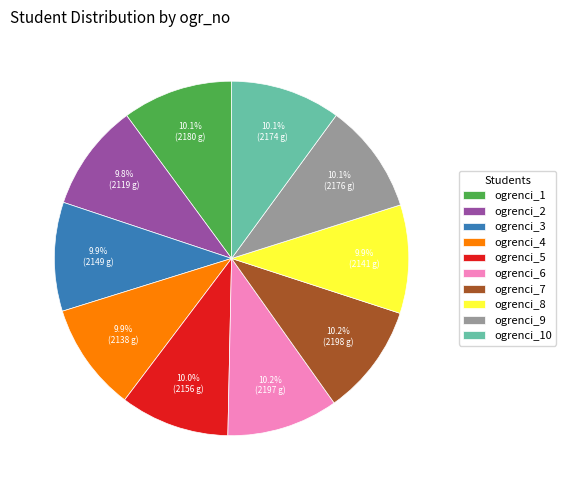

Approximately how many times larger is the value at ogrenci_8 compared to ogrenci_6?

1.0